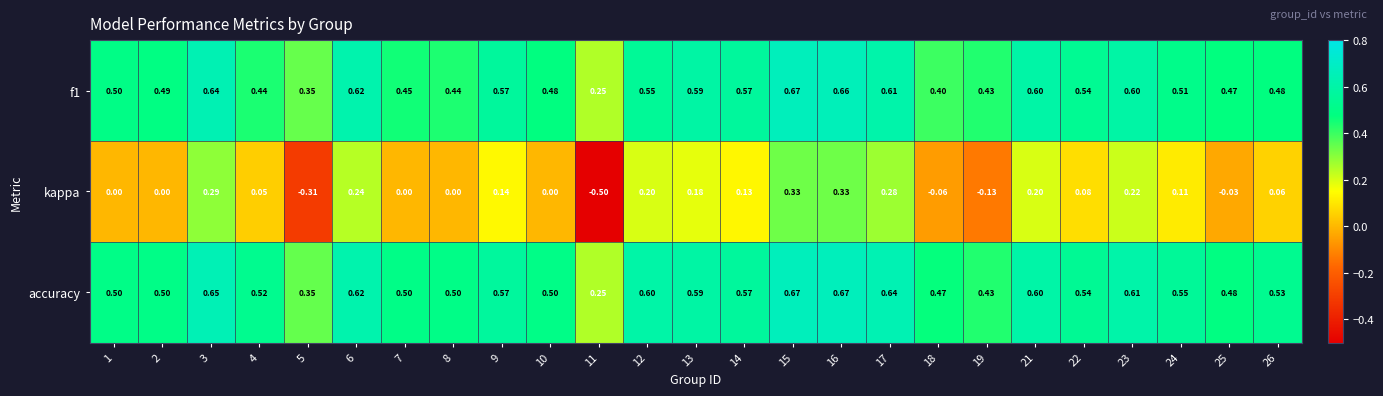

Is the value of kappa at 2 greater than the value of f1 at 23?

No